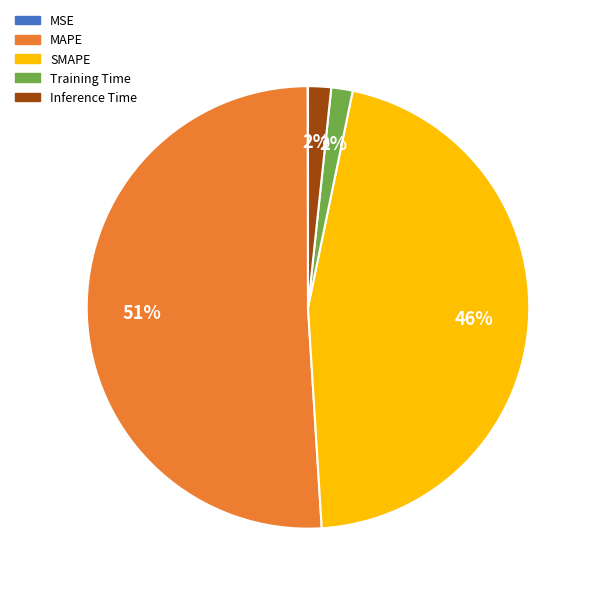

Is it true that SMAPE is 46% of the pie?

True